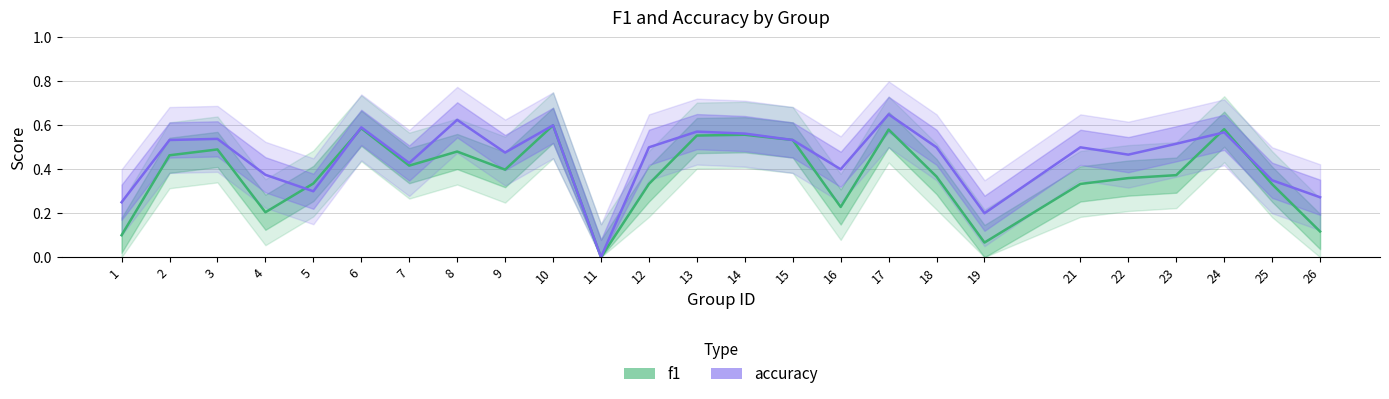

Reading left to right, extract all data points from this chart.

f1: 1=0.1	2=0.5	3=0.5	4=0.2	5=0.3	6=0.6	7=0.4	8=0.5	9=0.4	10=0.6	11=0.0	12=0.3	13=0.6	14=0.6	15=0.5	16=0.2	17=0.6	18=0.4	19=0.1	21=0.3	22=0.4	23=0.4	24=0.6	25=0.3	26=0.1
accuracy: 1=0.2	2=0.5	3=0.5	4=0.4	5=0.3	6=0.6	7=0.4	8=0.6	9=0.5	10=0.6	11=0.0	12=0.5	13=0.6	14=0.6	15=0.5	16=0.4	17=0.7	18=0.5	19=0.2	21=0.5	22=0.5	23=0.5	24=0.6	25=0.3	26=0.3